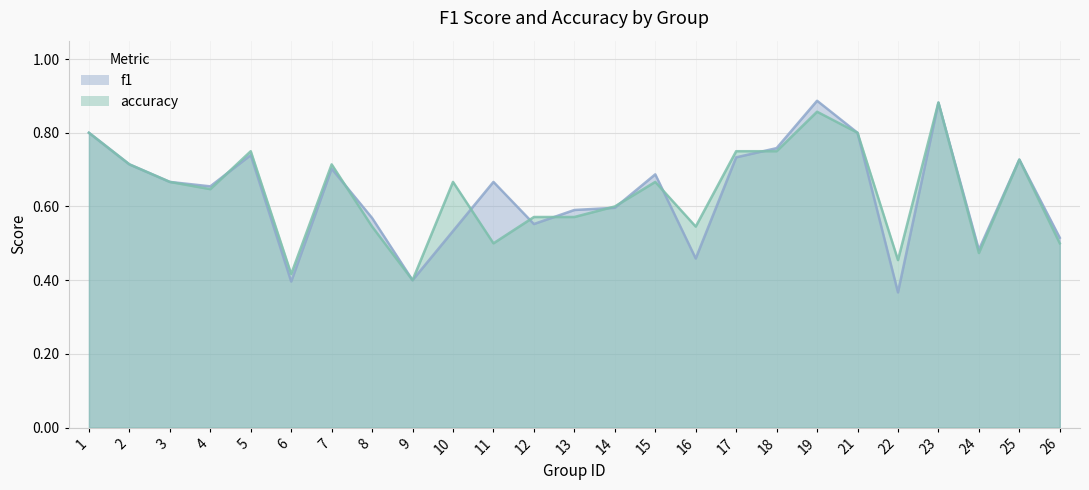

True or false: accuracy has more than 1 interior local peaks.

True